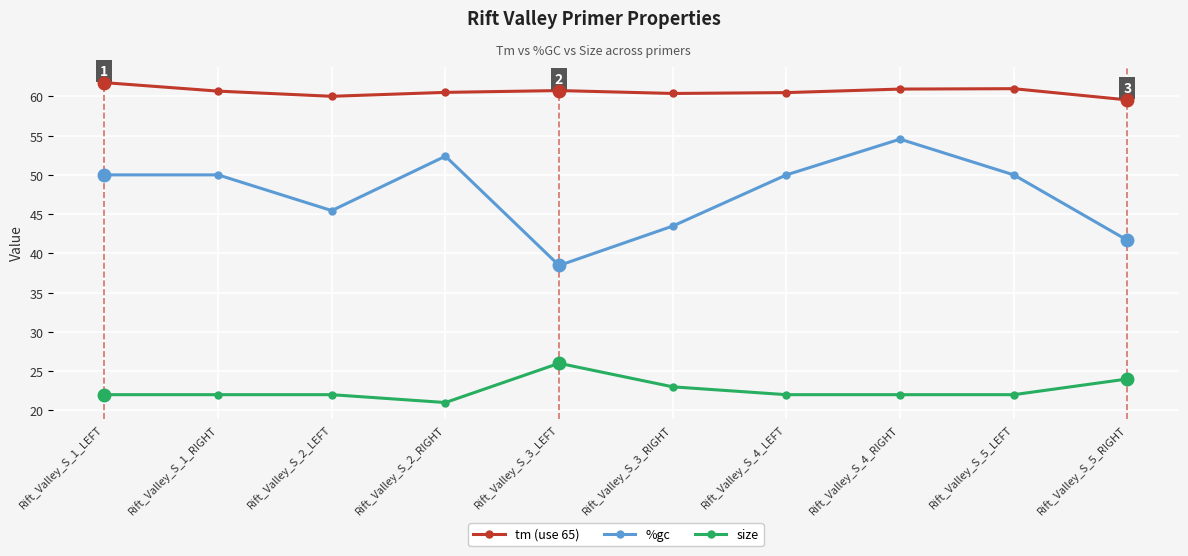

What value does the size series have at Rift_Valley_S_3_LEFT?

26.0